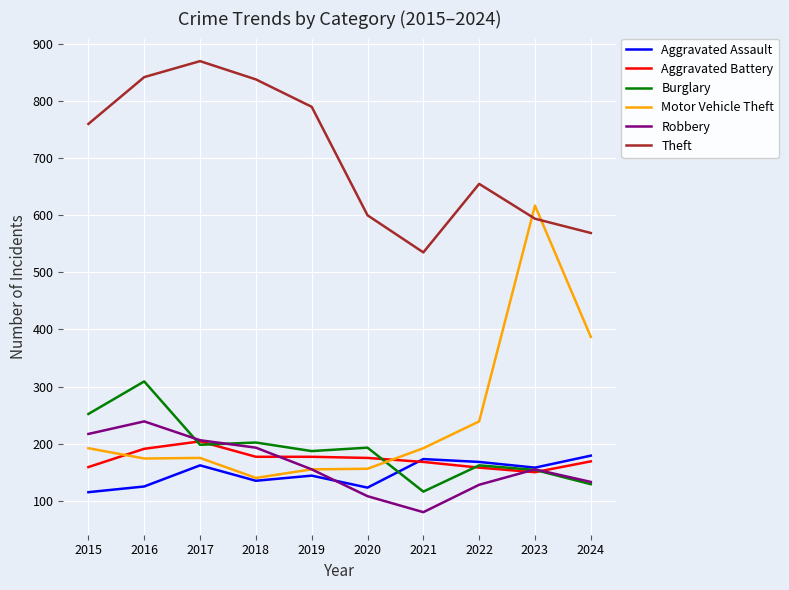

What is the highest value of the Aggravated Battery series?

204